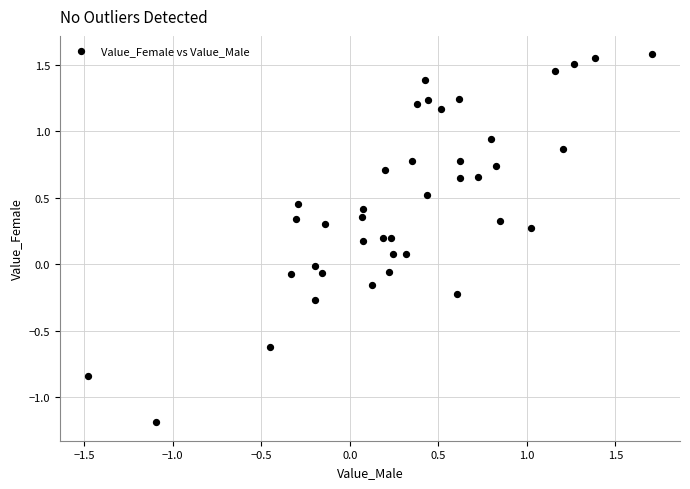

What is the range of Y values (max minus min)?

2.8